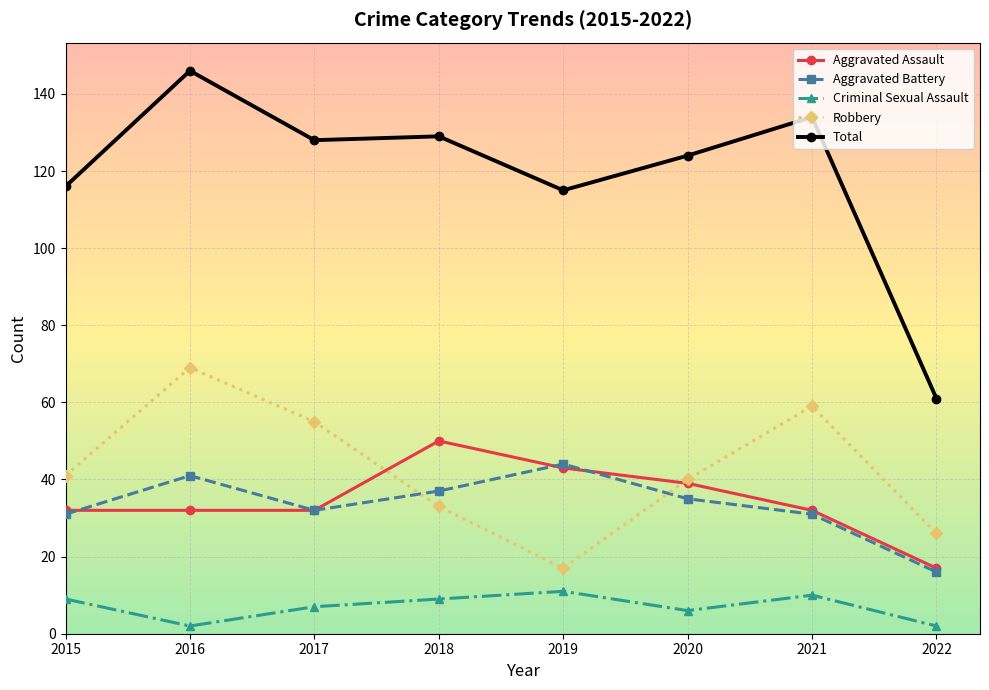

List the series in order of their peak value, lowest first.

Criminal Sexual Assault, Aggravated Battery, Aggravated Assault, Robbery, Total